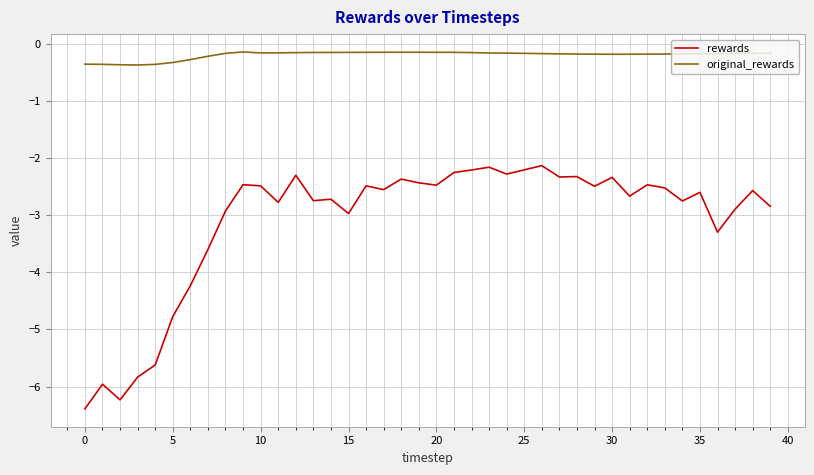

True or false: original_rewards and rewards intersect in this chart.

False